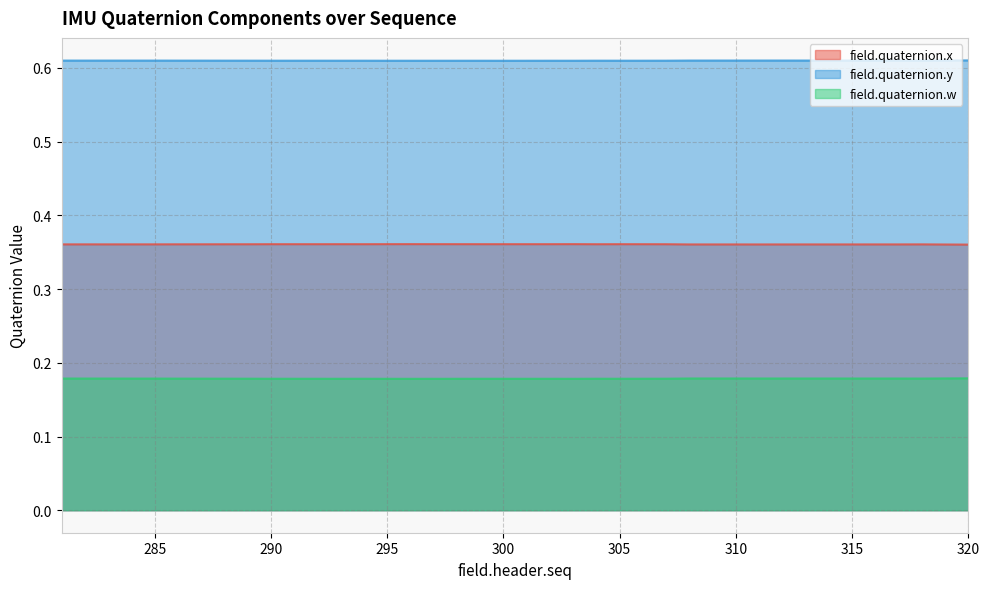

True or false: field.quaternion.x and field.quaternion.y cross at least once.

False